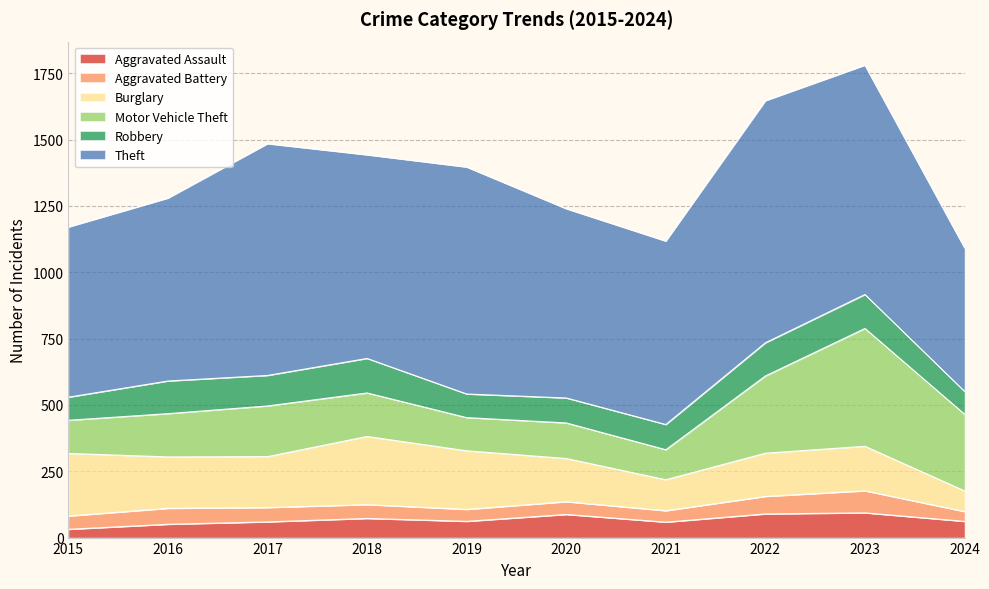

Is it true that Robbery equals 168 at 2020?

False